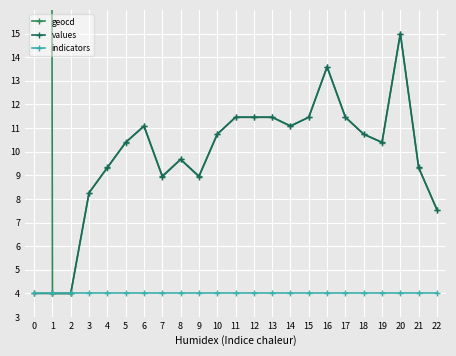

Is this an area chart (filled region under the line)?

No